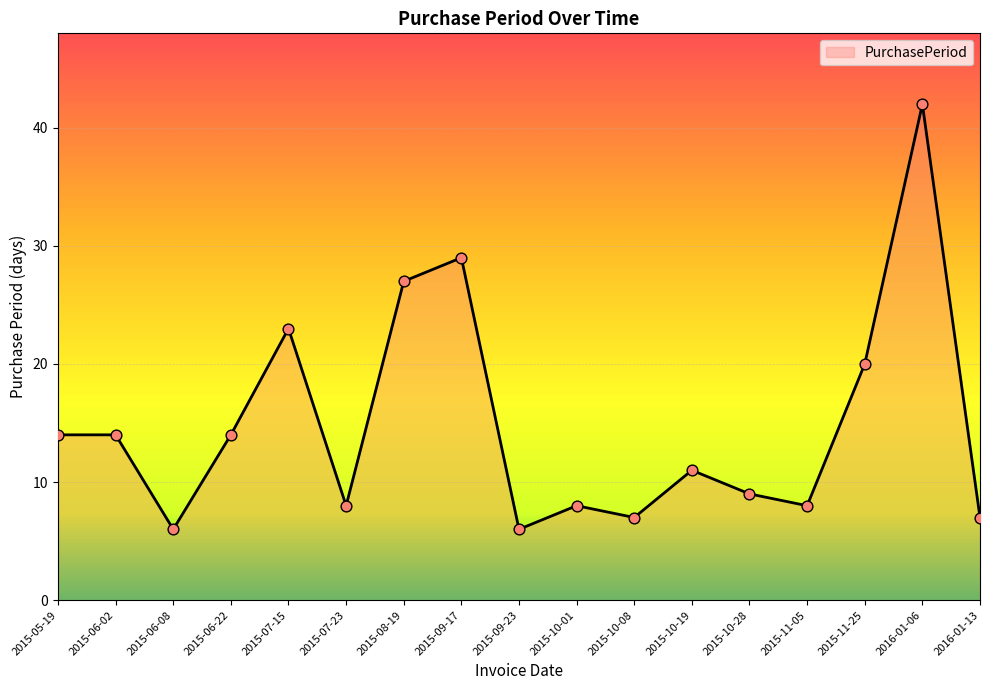

What is the ratio of the value at 2015-09-23 to the value at 2015-09-17?

0.2